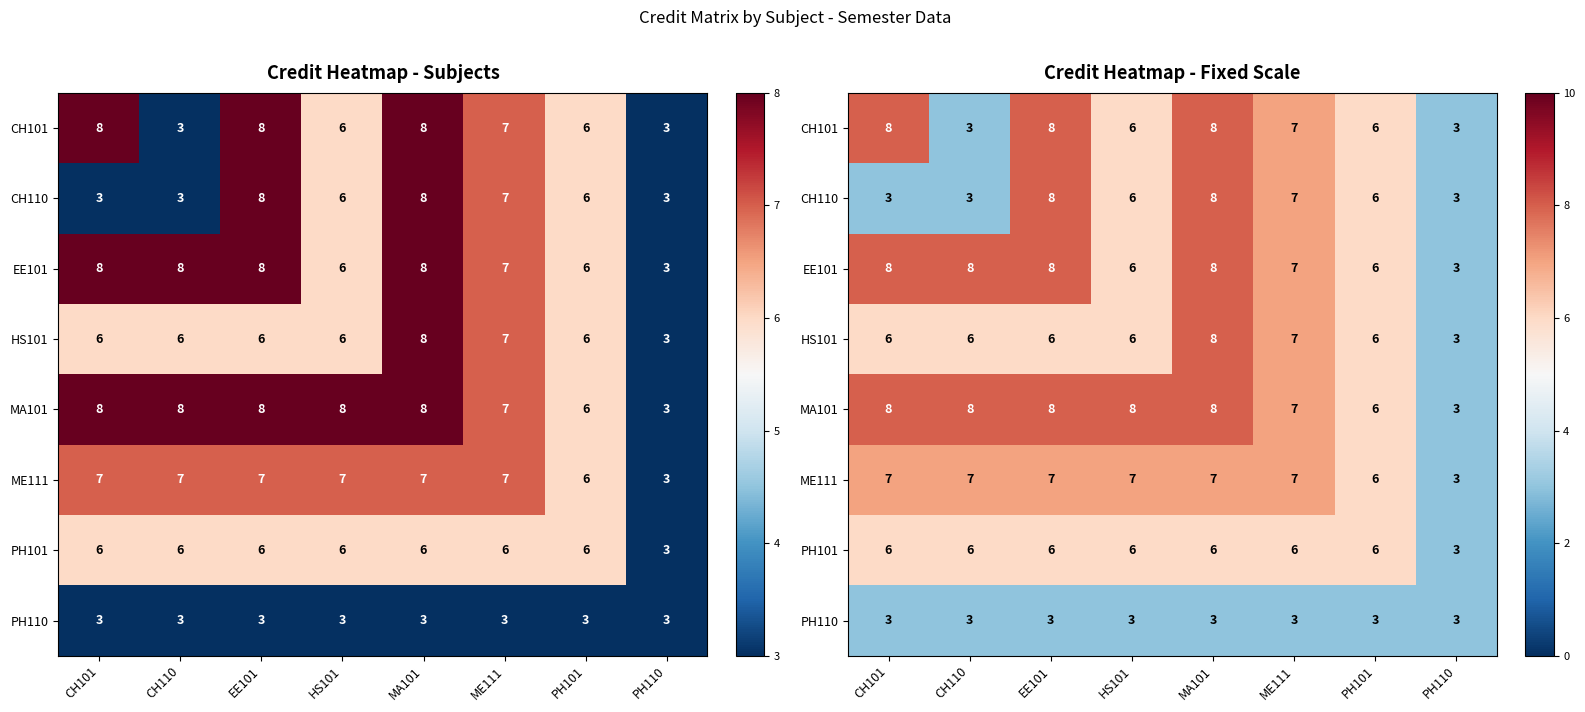

At which category is the sum across all series the highest?

MA101